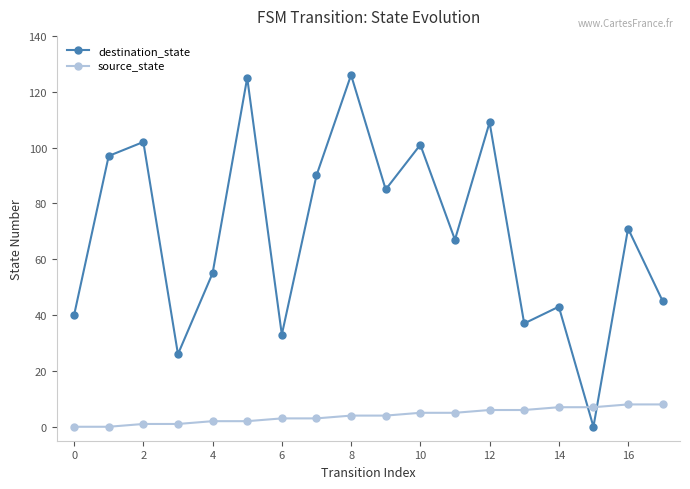

How many series are shown in this chart?

2